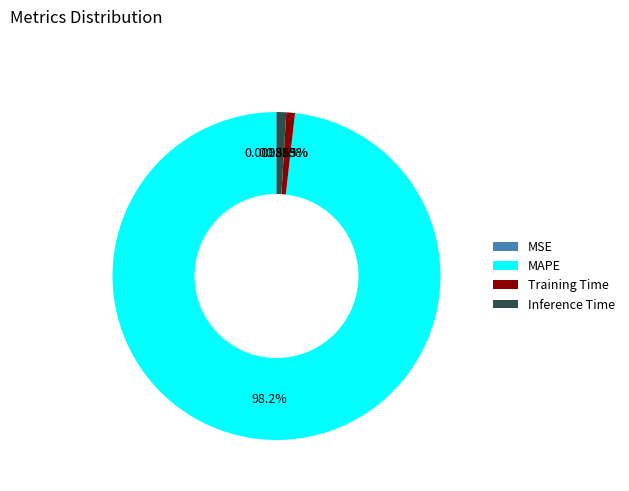

To the nearest percent, what is the difference between the largest and smallest slice percentages?

98%